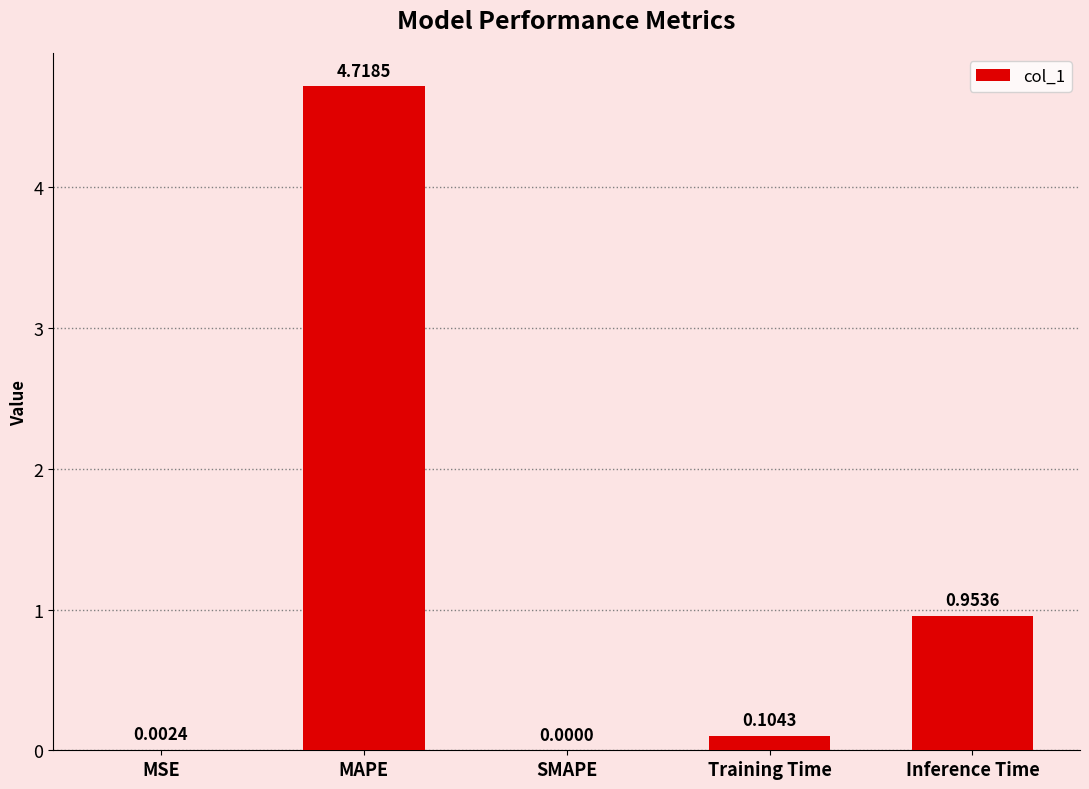

Which category has the highest value across all series?

MAPE